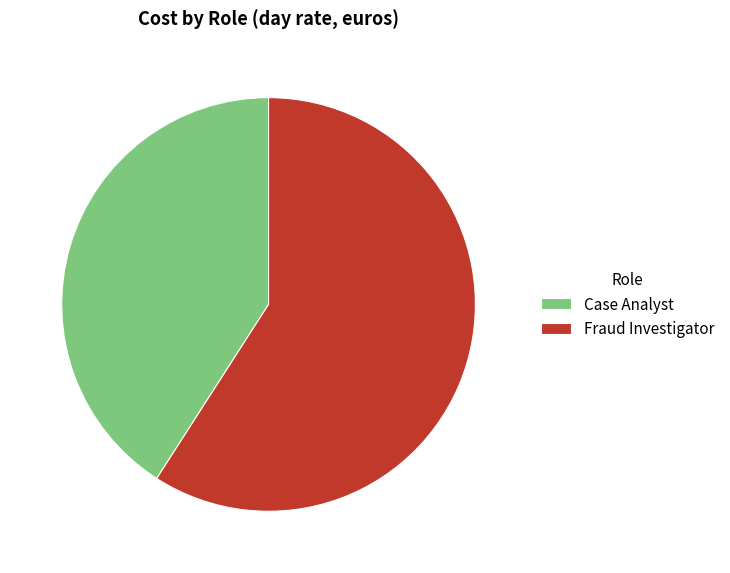

The Case Analyst slice represents 41% of the pie. True or false?

True